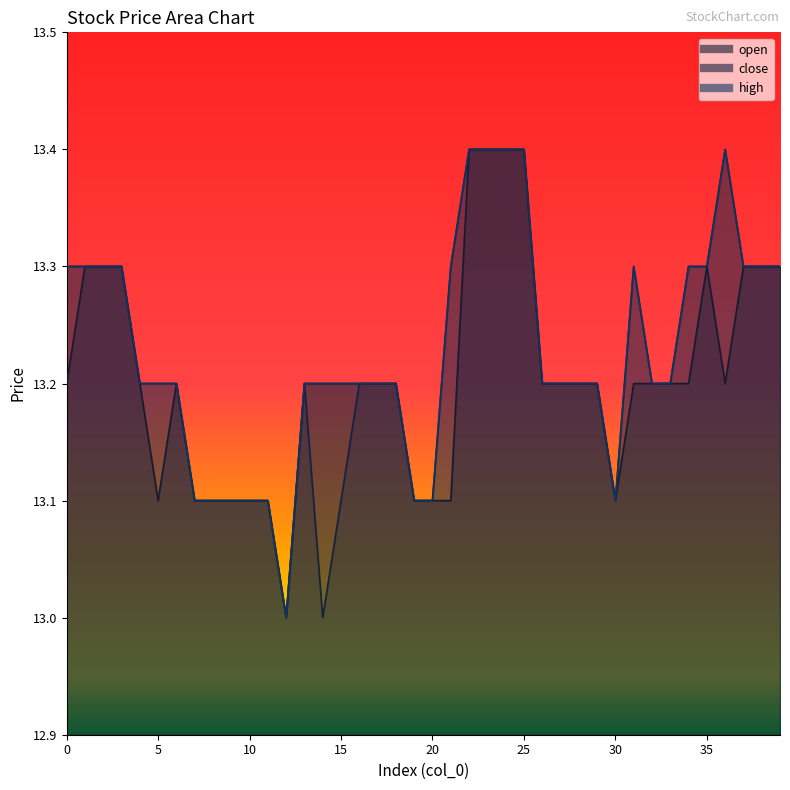

True or false: close has more than 1 interior local peaks.

True